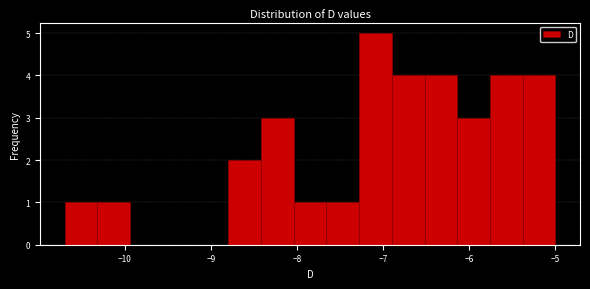

Read against the x-axis, roughly where is the centre of the tallest bar?

-7.1